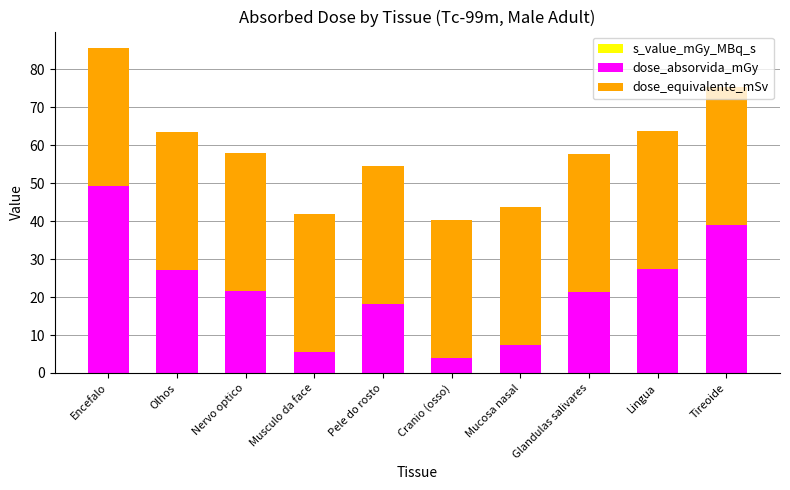

At which category is the sum across all series the highest?

Encefalo